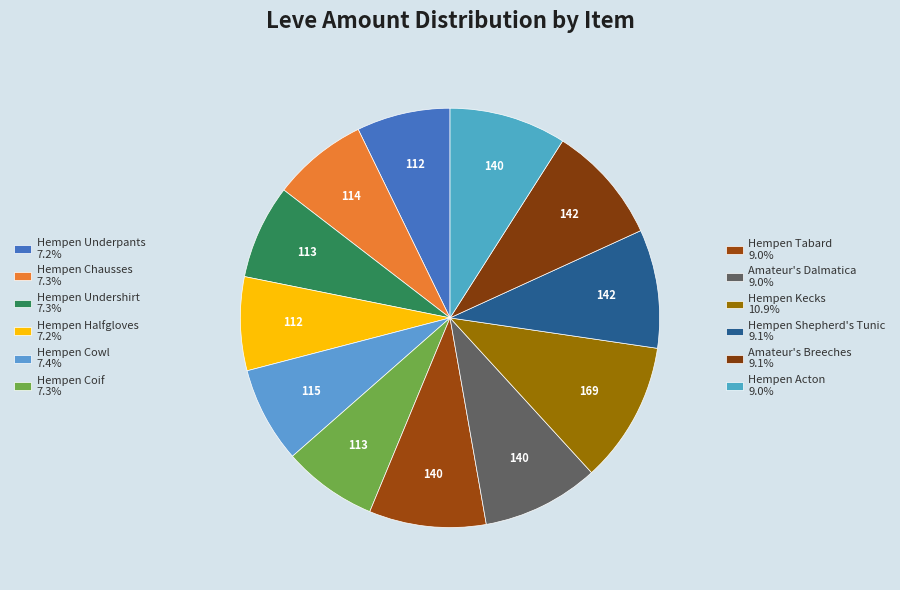

Count the number of slices in the pie.

12